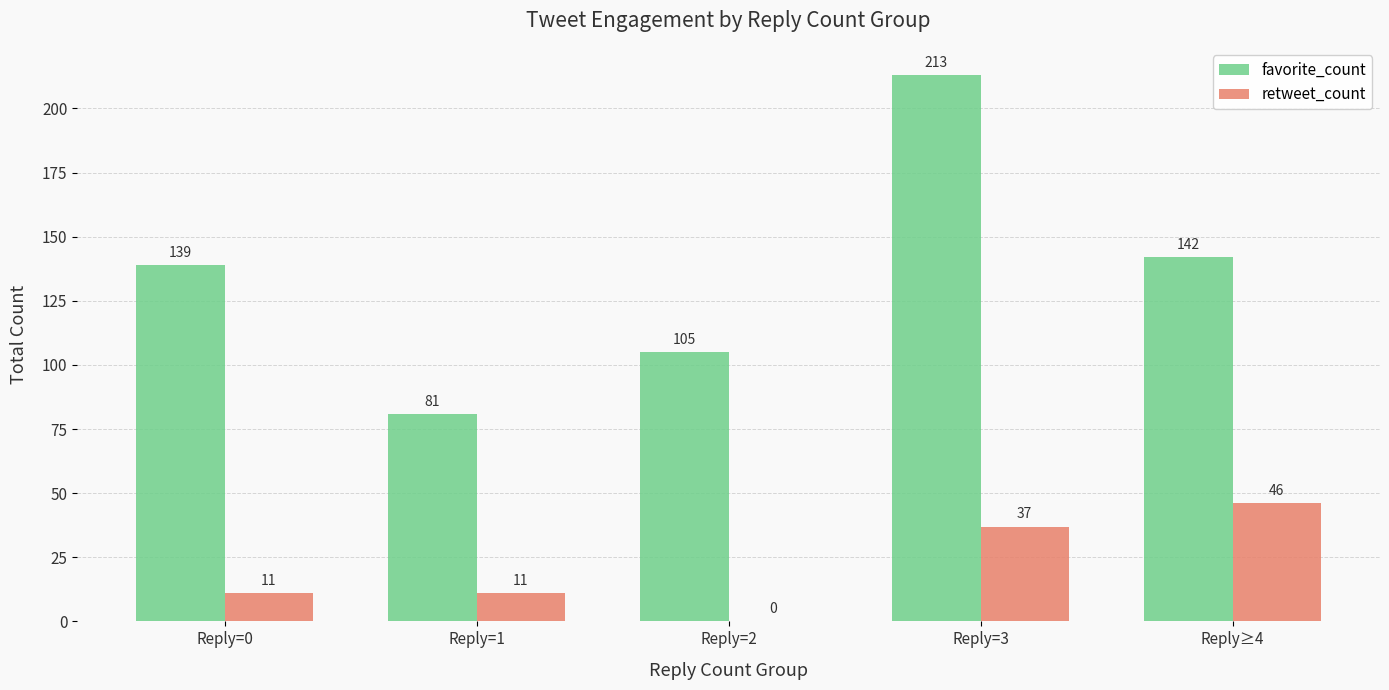

What is the sum of all retweet_count values?

105